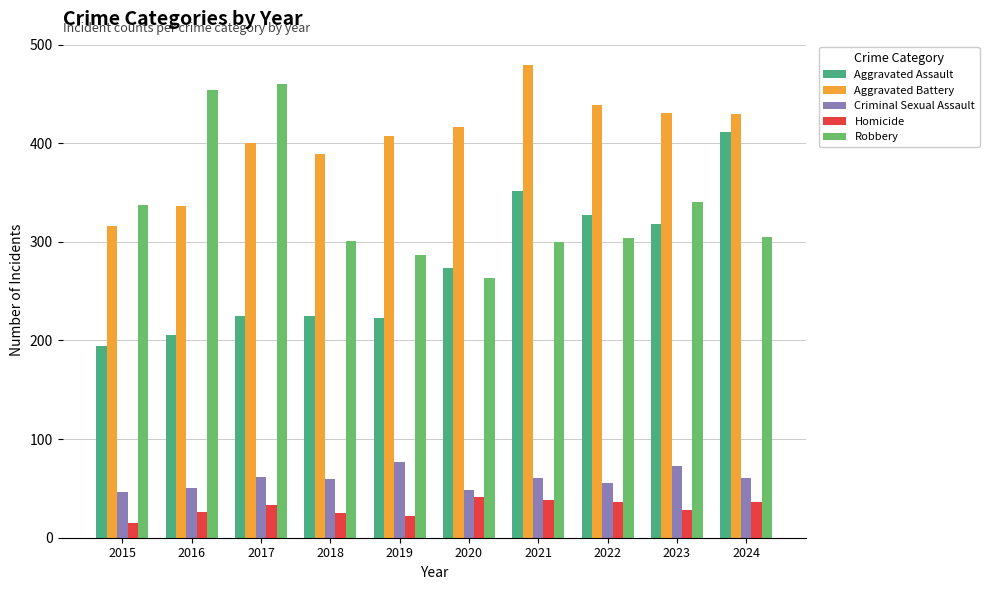

True or false: Aggravated Battery has a value of 453 at 2015.

False